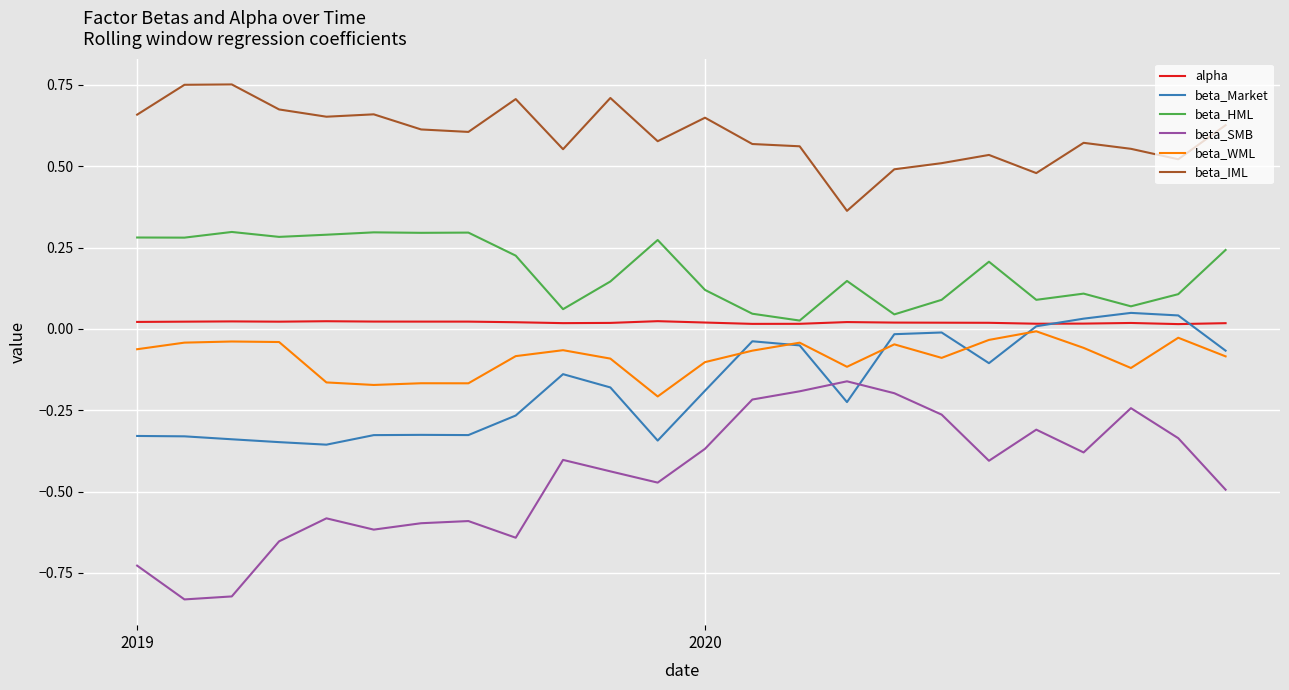

Which series has the largest total across all categories?

beta_IML